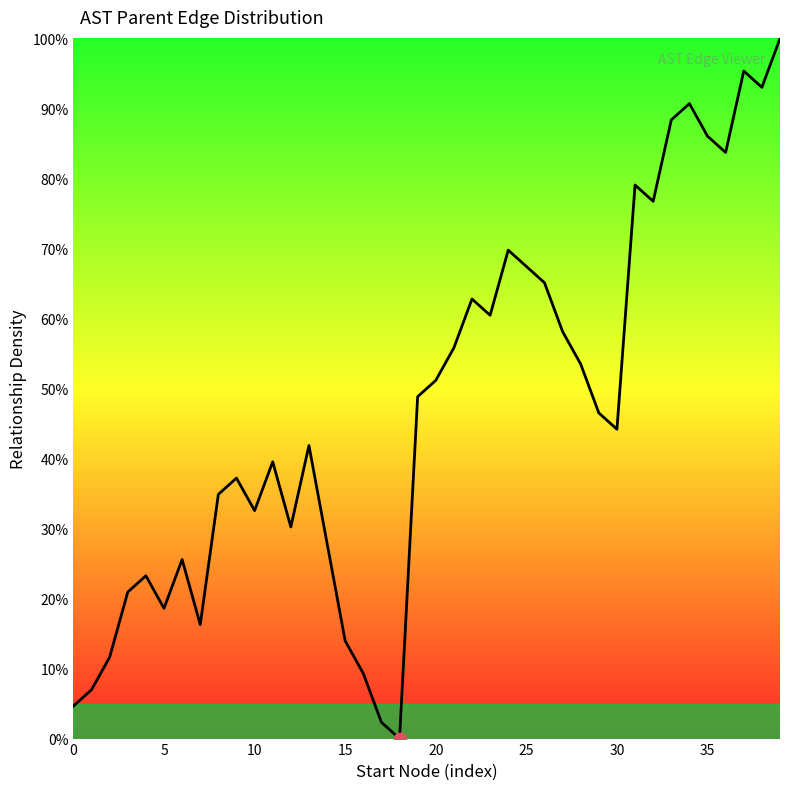

What is the maximum value shown in the chart?

100.0